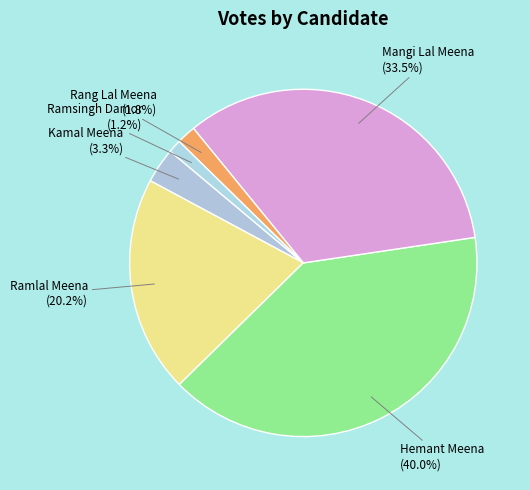

How many slices are in this pie chart?

6